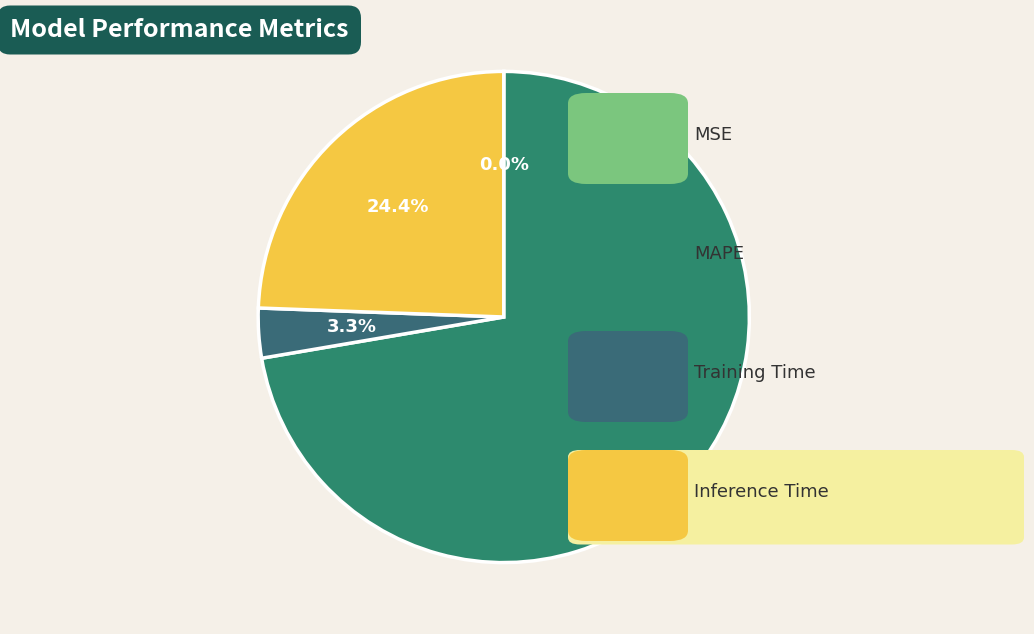

Which slice is the smallest?

MSE